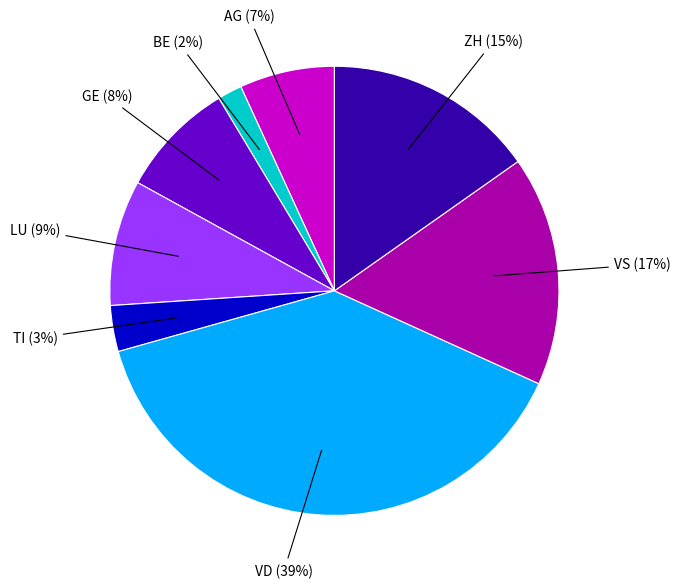

The BE slice represents 2% of the pie. True or false?

True